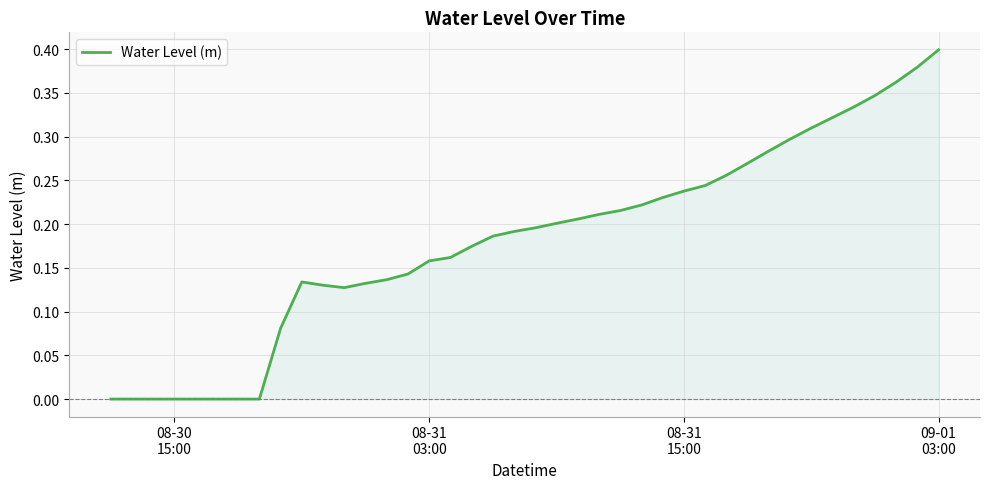

Is this an area chart (filled region under the line)?

Yes